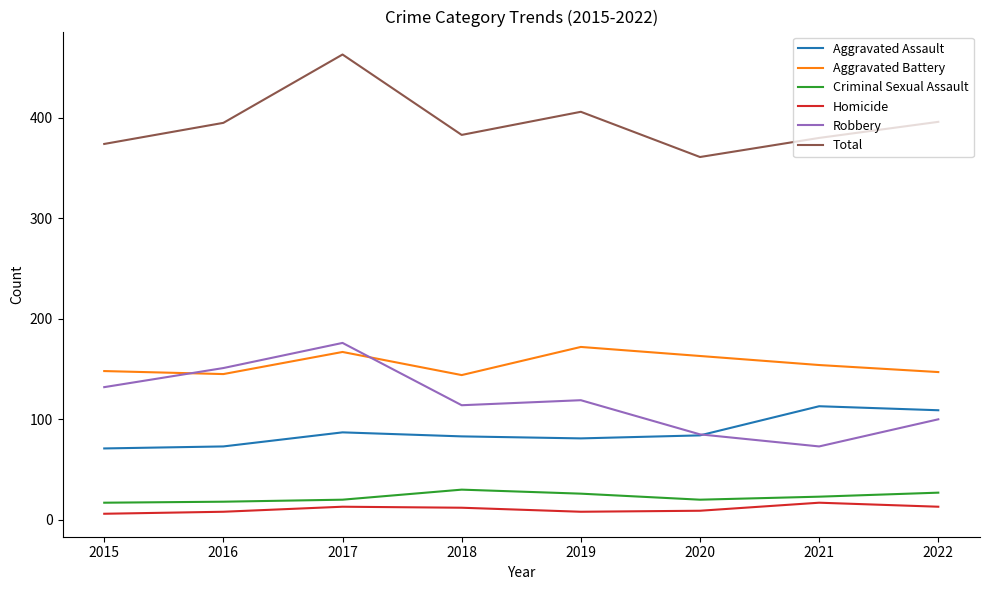

At which category is the sum across all series the highest?

2017